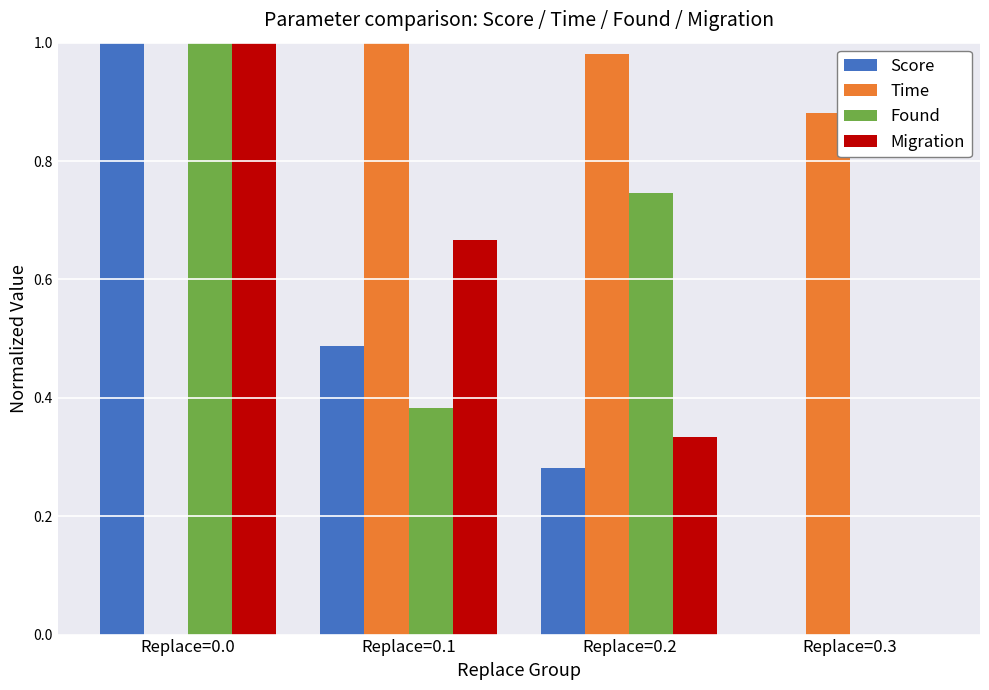

How many groups of bars are there?

4